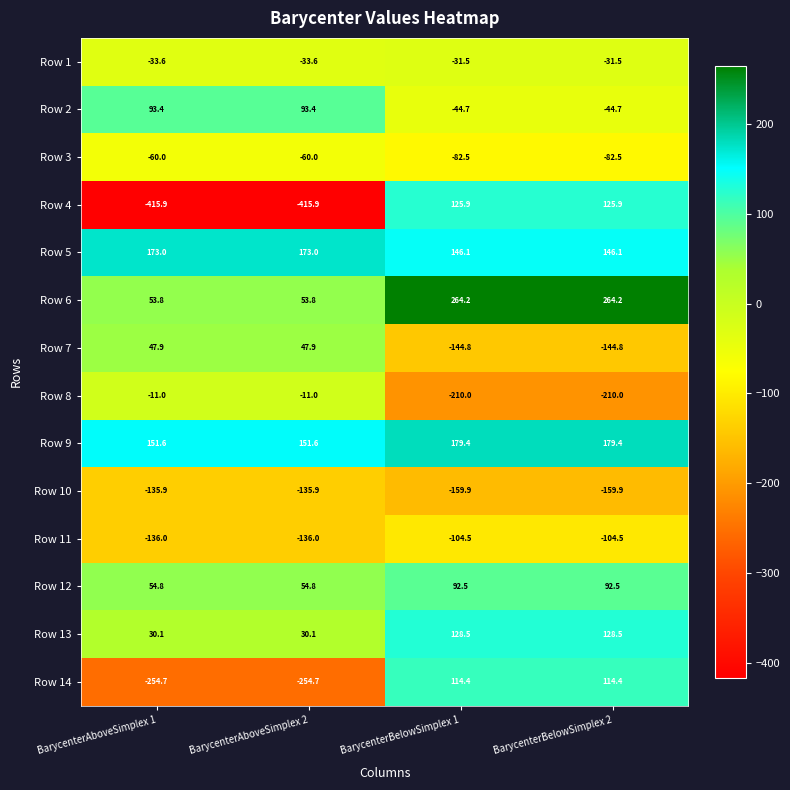

Which series has the largest range (max minus min)?

Row 4